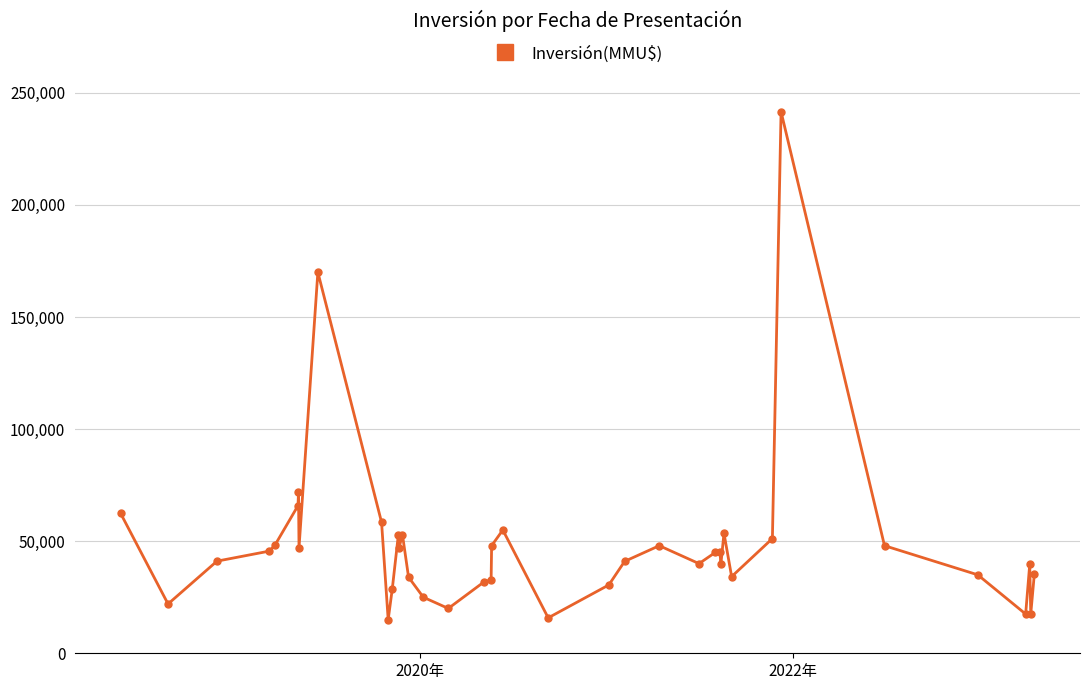

What is the minimum value shown in the chart?

15000